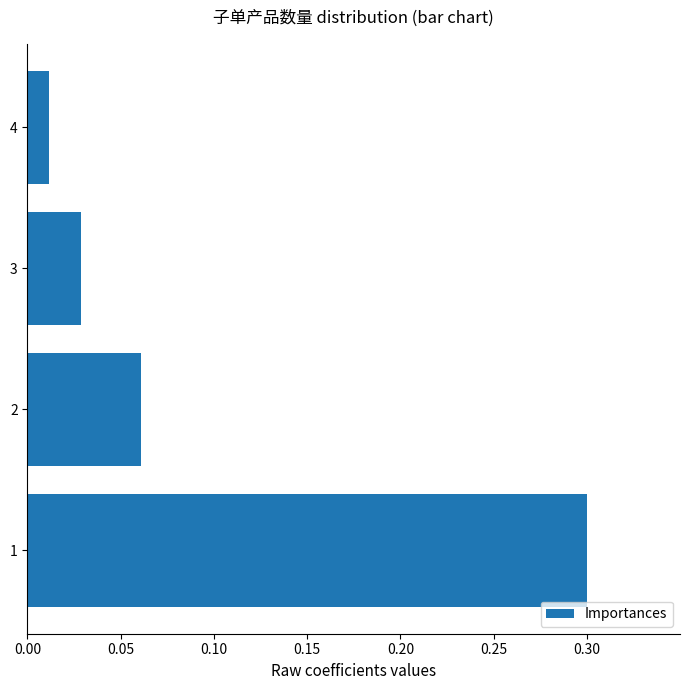

At which label is the value closest to 0?

4